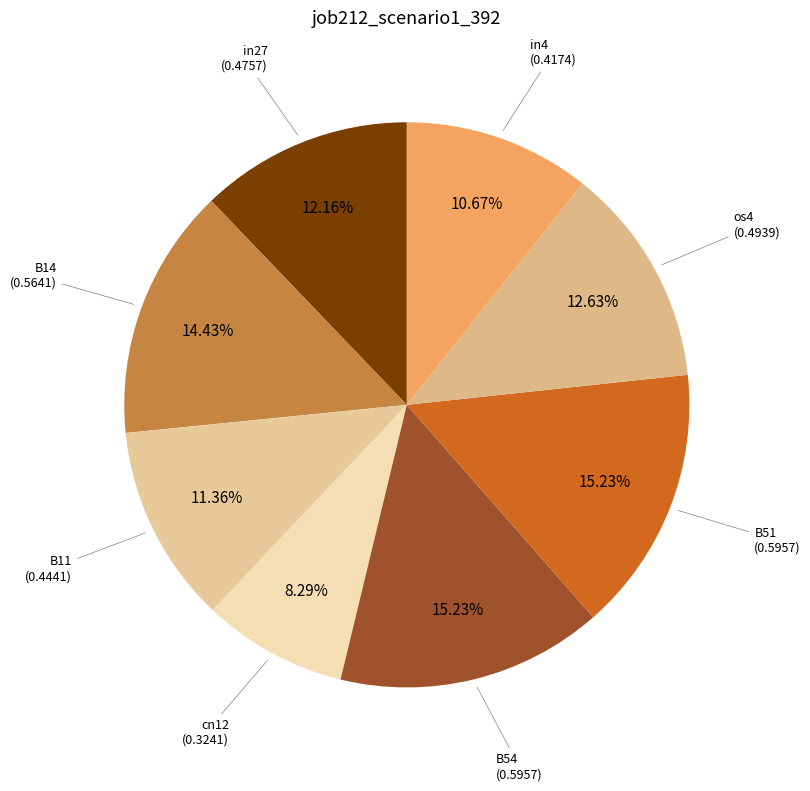

True or false: B54 accounts for 15% of the total.

True